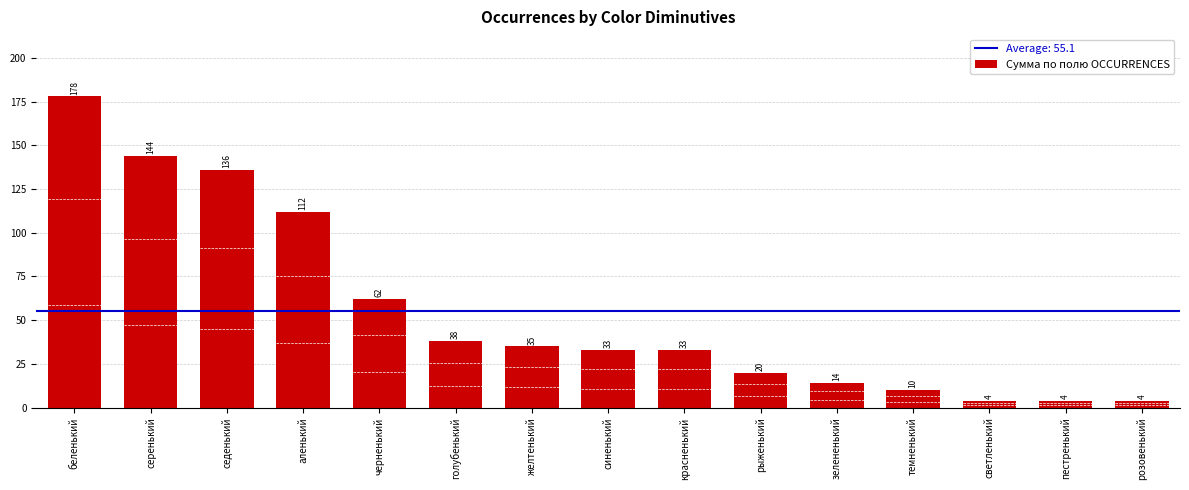

How many data points are less than 33?

6